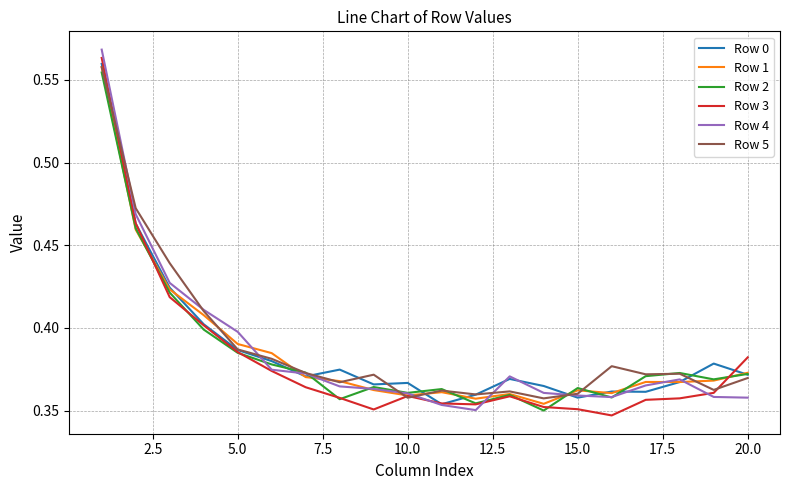

What are all the series names shown in the legend?

Row 0, Row 1, Row 2, Row 3, Row 4, Row 5